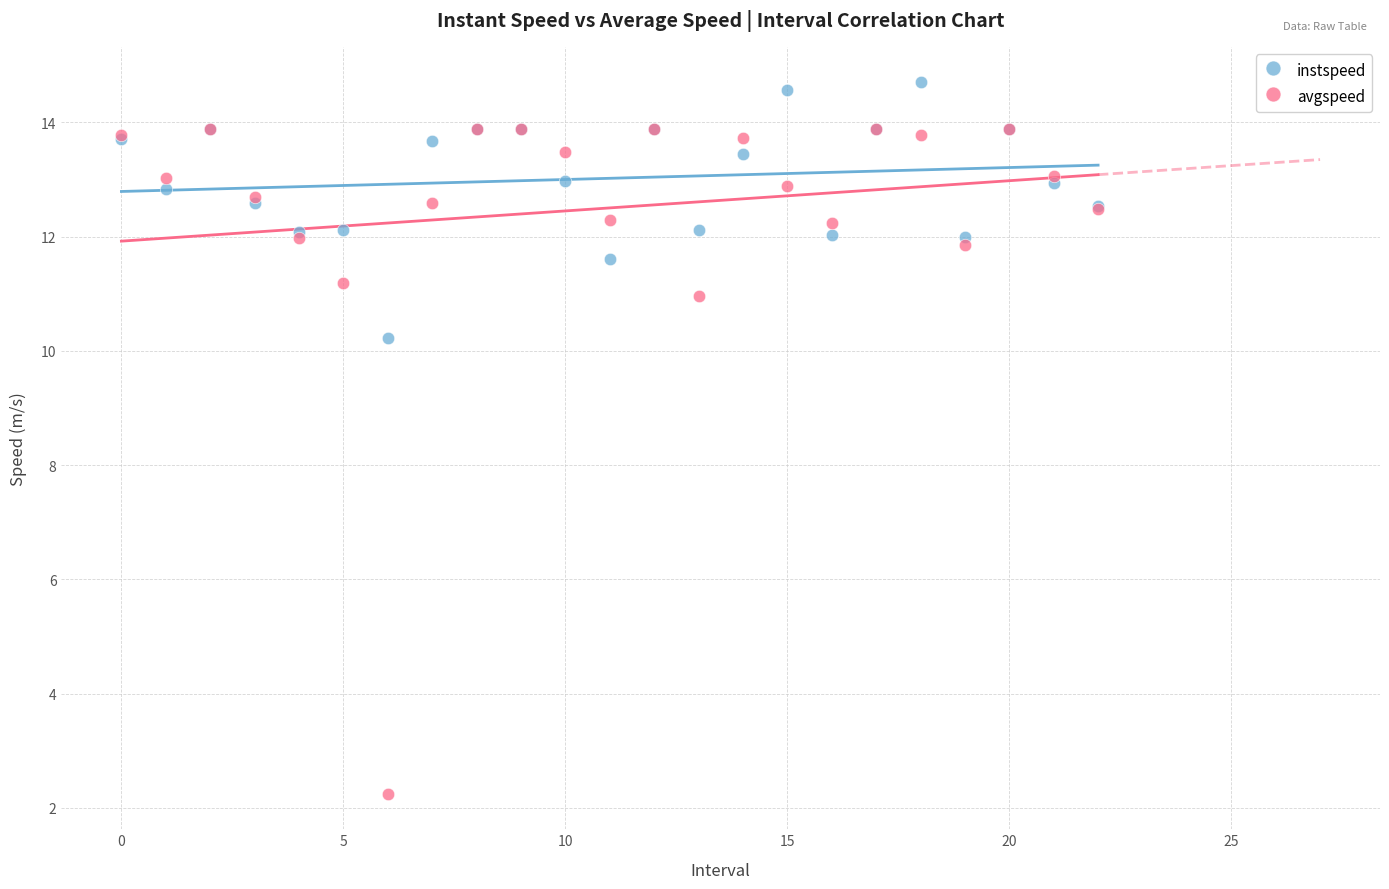

Which series reaches the minimum Y coordinate?

avgspeed